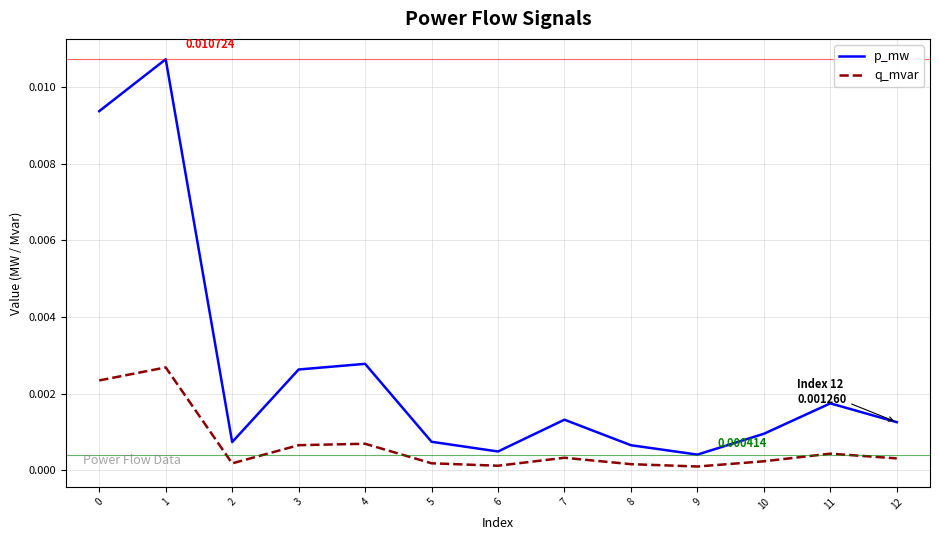

True or false: p_mw and q_mvar cross at least once.

False